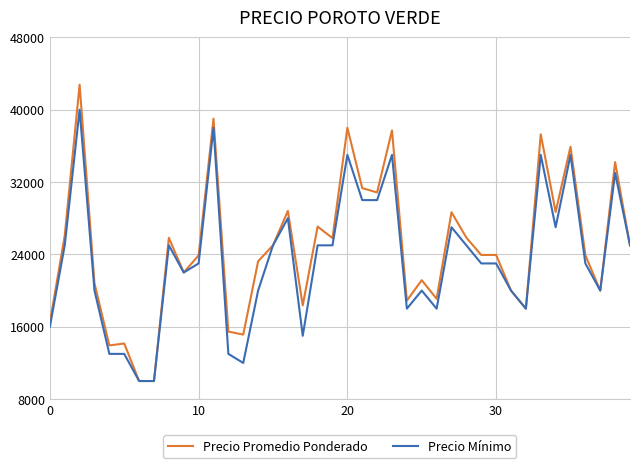

Which series has the largest range (max minus min)?

Precio Promedio Ponderado